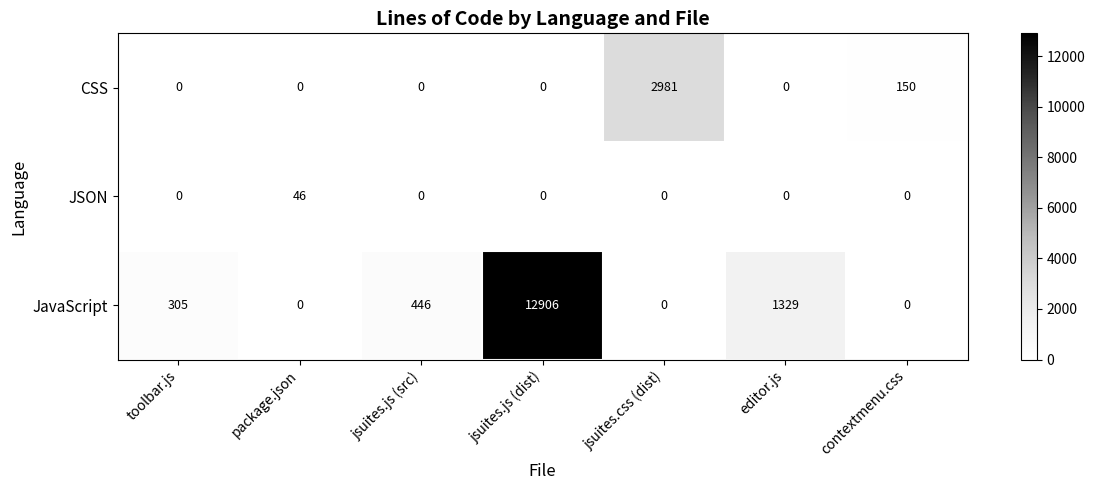

The value of JSON at contextmenu.css is 0. True or false?

True